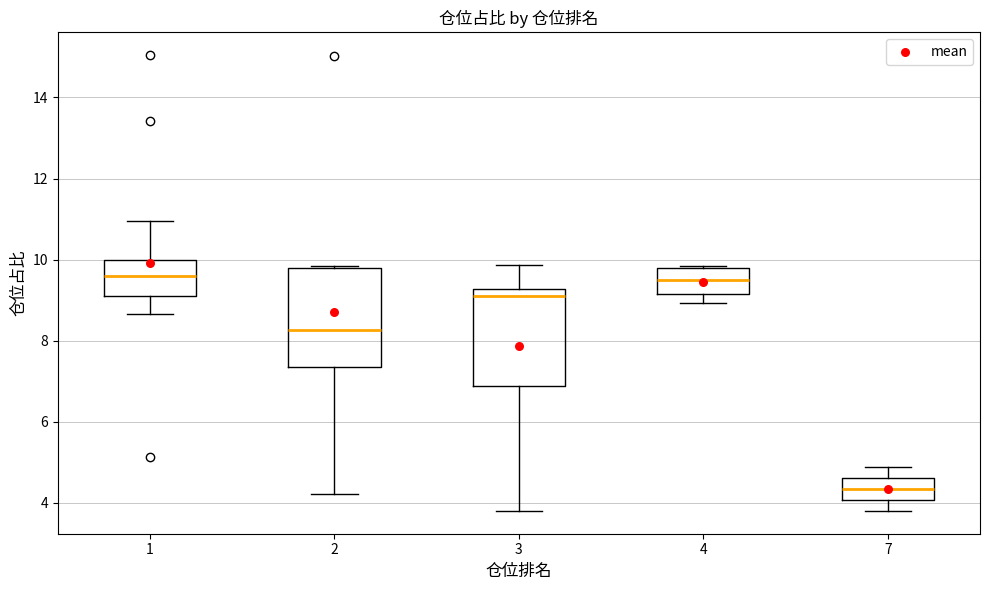

Which box's median line is the lowest?

7